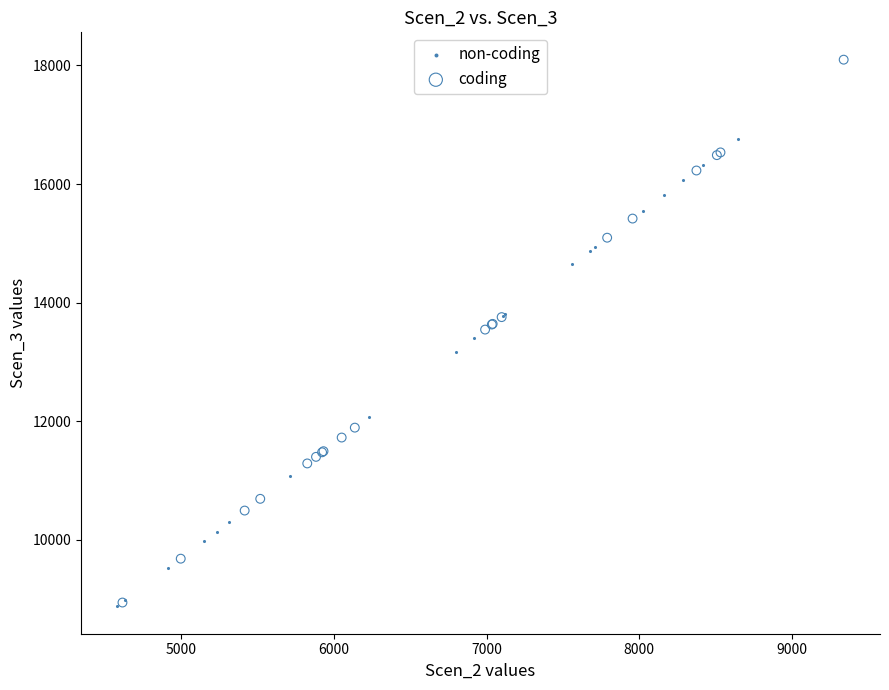

What are all the series names shown in the legend?

non-coding, coding